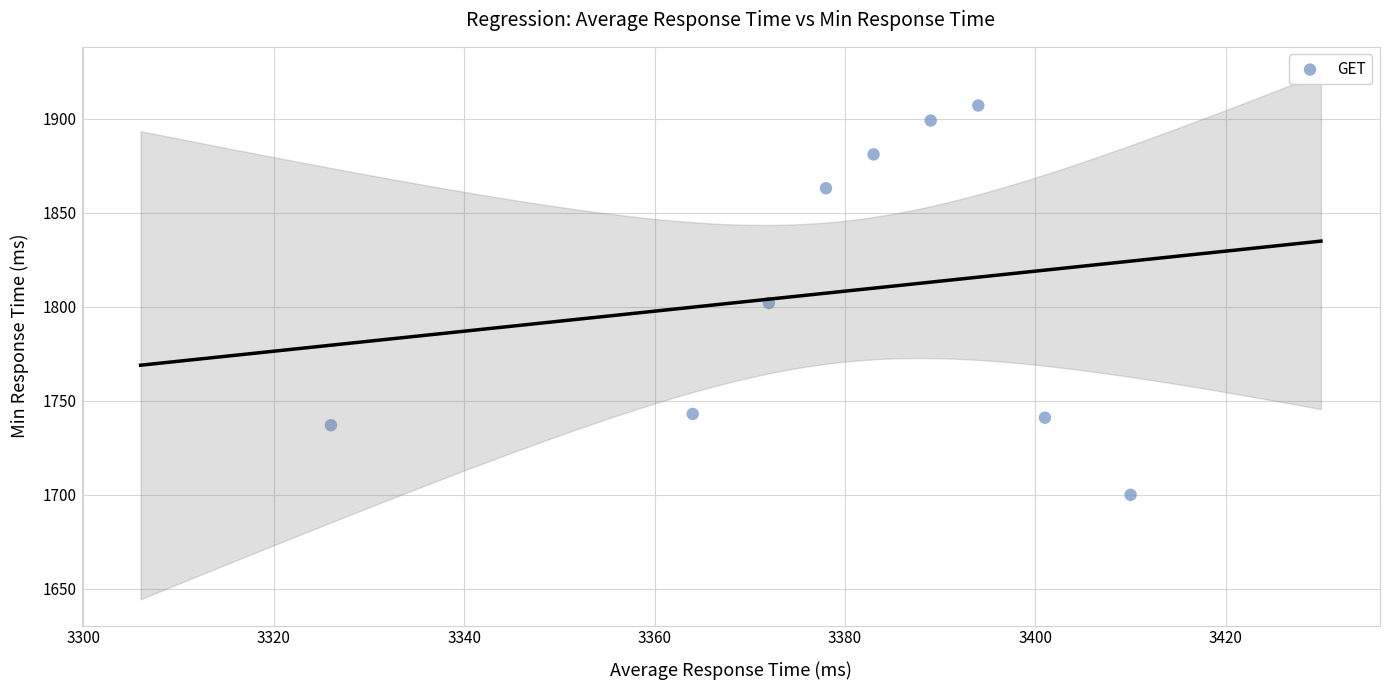

What is the range of Y values (max minus min)?

207